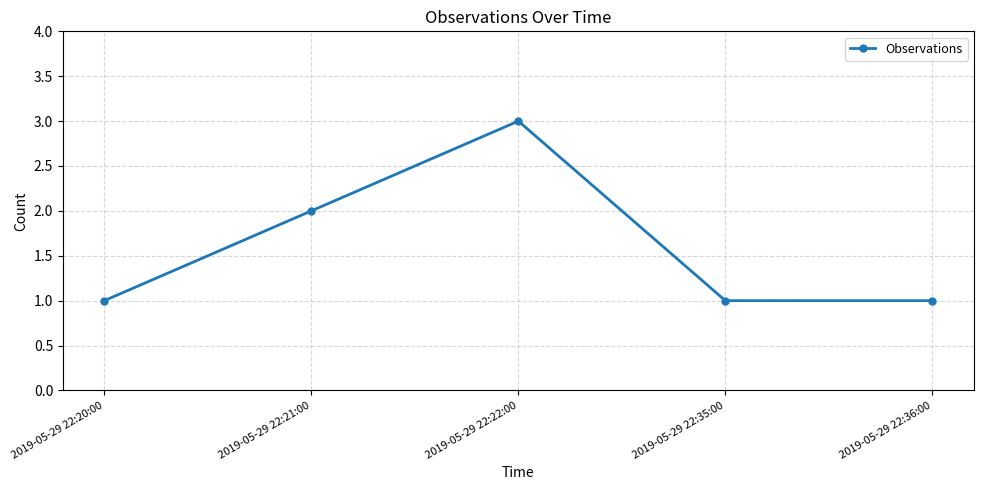

Where is the first local maximum?

2019-05-29 22:22:00